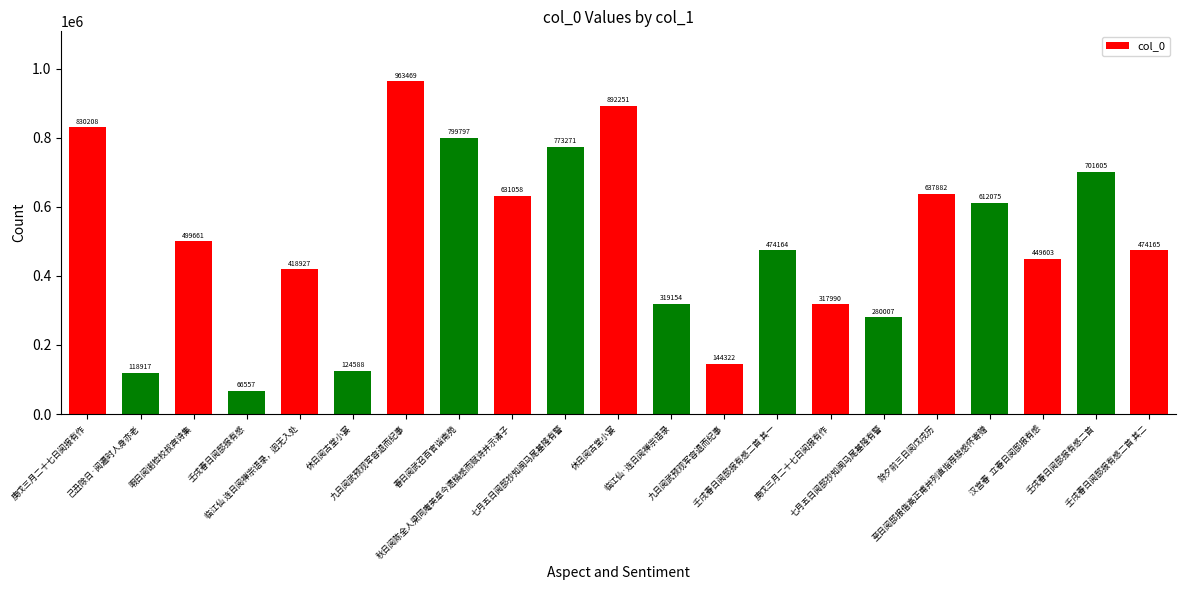

How many data points are less than 474165?

10